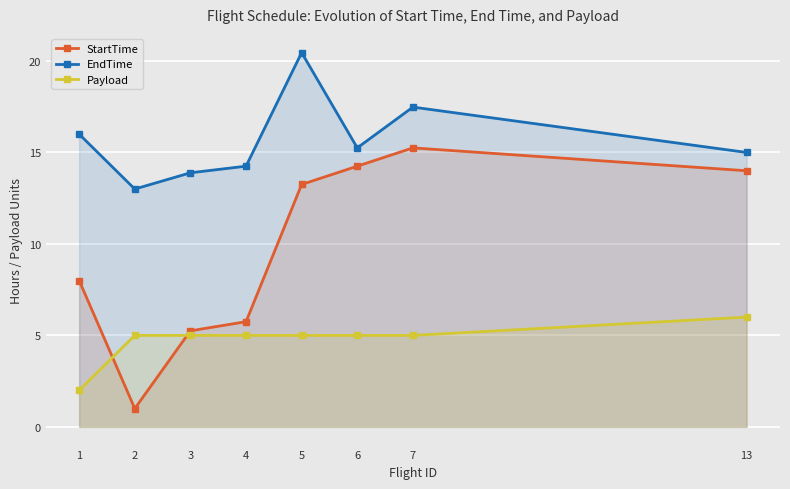

Reading right to left, what are all the values shown in this chart?

StartTime: 14.0	15.2	14.2	13.2	5.8	5.2	1.0	8.0
EndTime: 15.0	17.5	15.2	20.5	14.2	13.9	13.0	16.0
Payload: 6.0	5.0	5.0	5.0	5.0	5.0	5.0	2.0